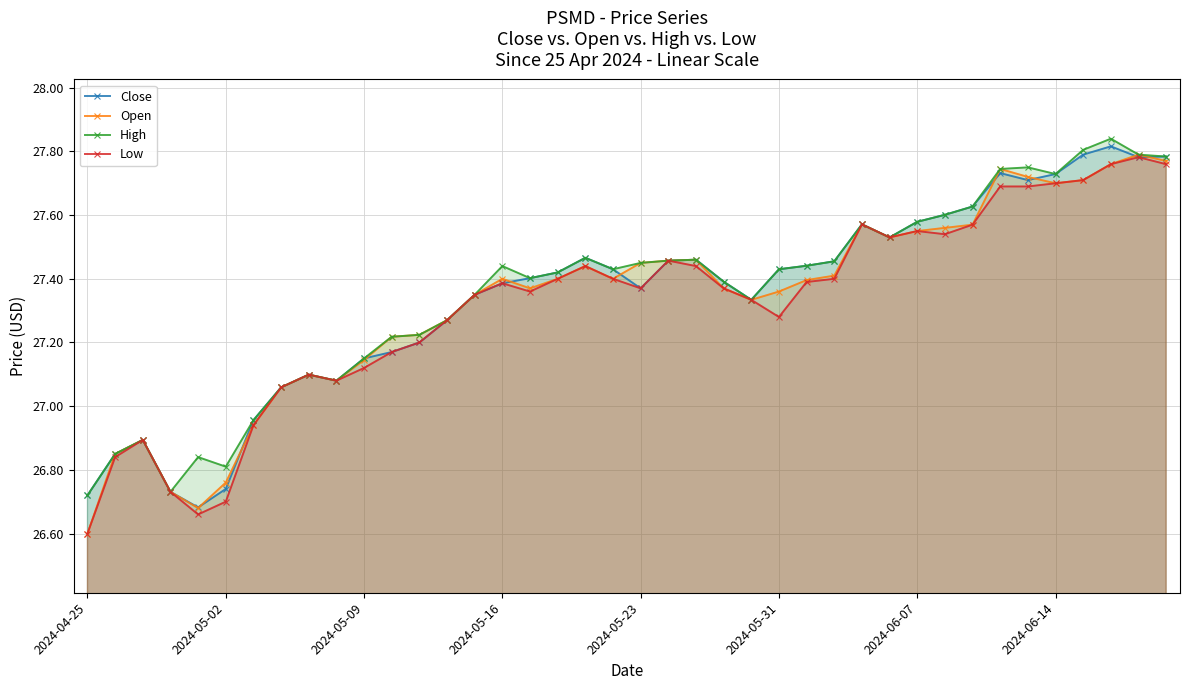

What is the sum of the Open values at 2024-04-25 and 22?

54.1